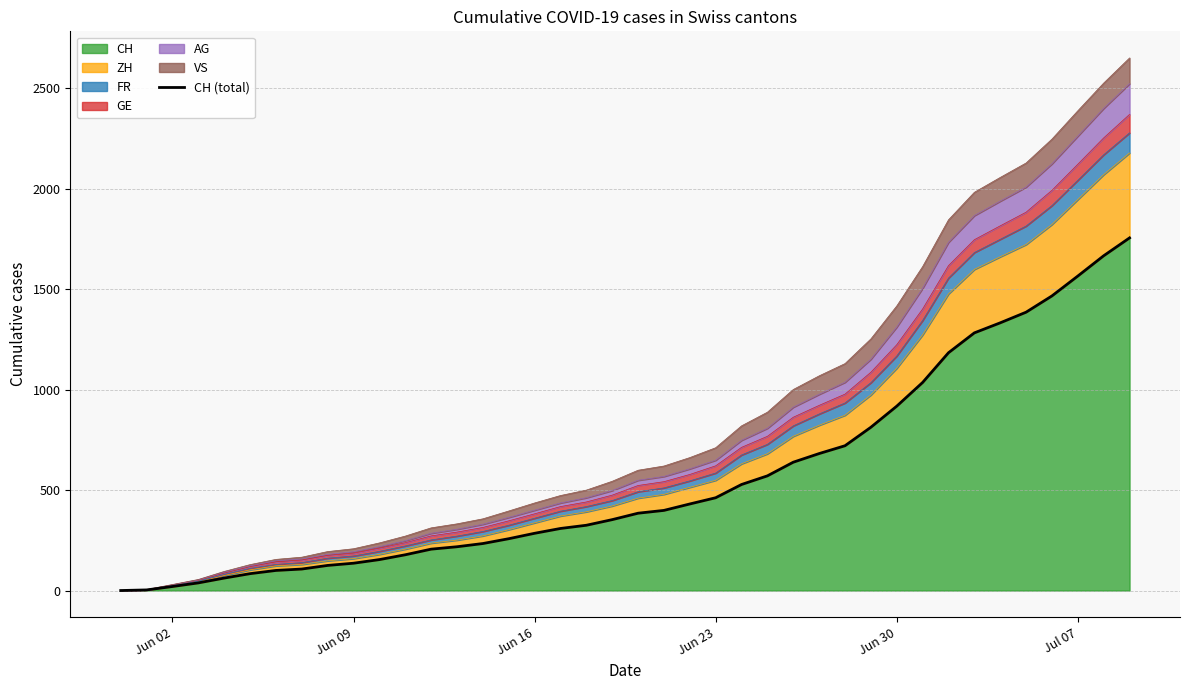

The value of CH at Jul 07 is 1566. True or false?

True